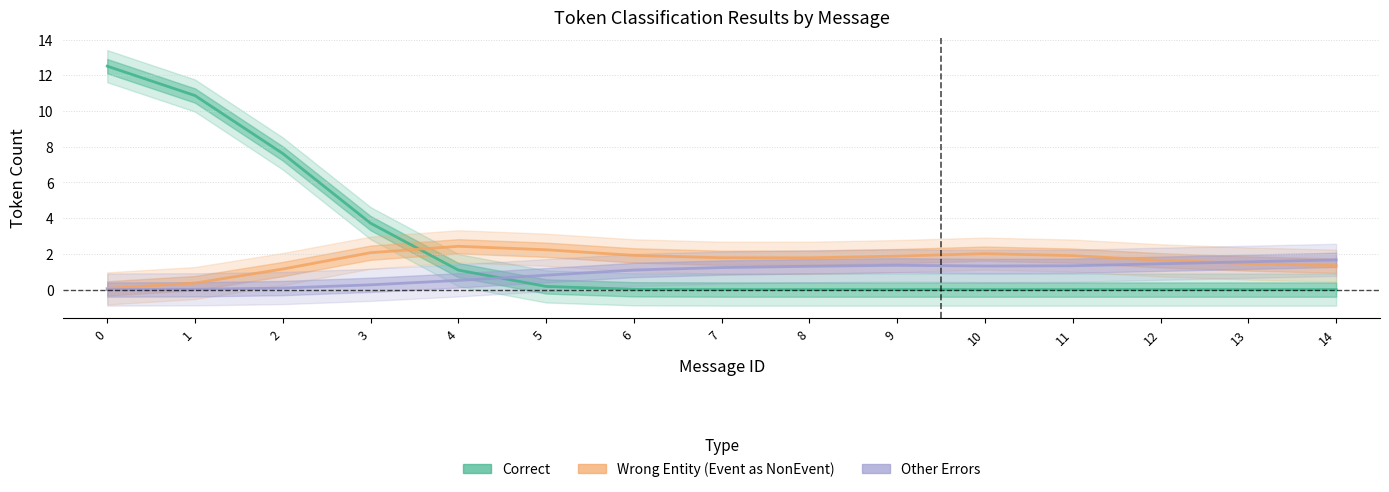

Is the value of Other Errors at 5 greater than the value of Correct at 4?

No